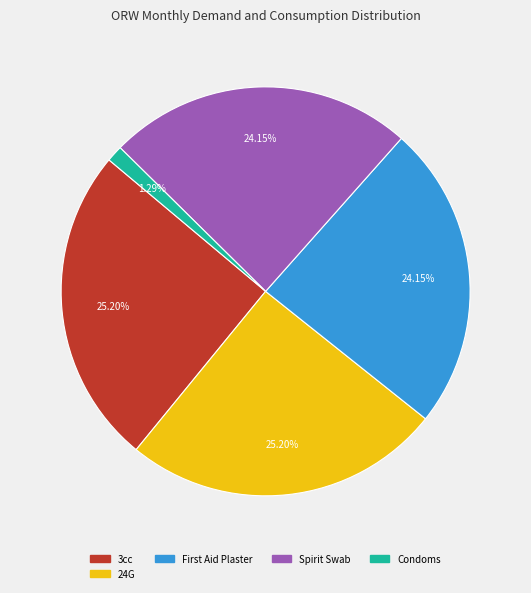

To the nearest percent, what is the difference between the largest and smallest slice percentages?

24%